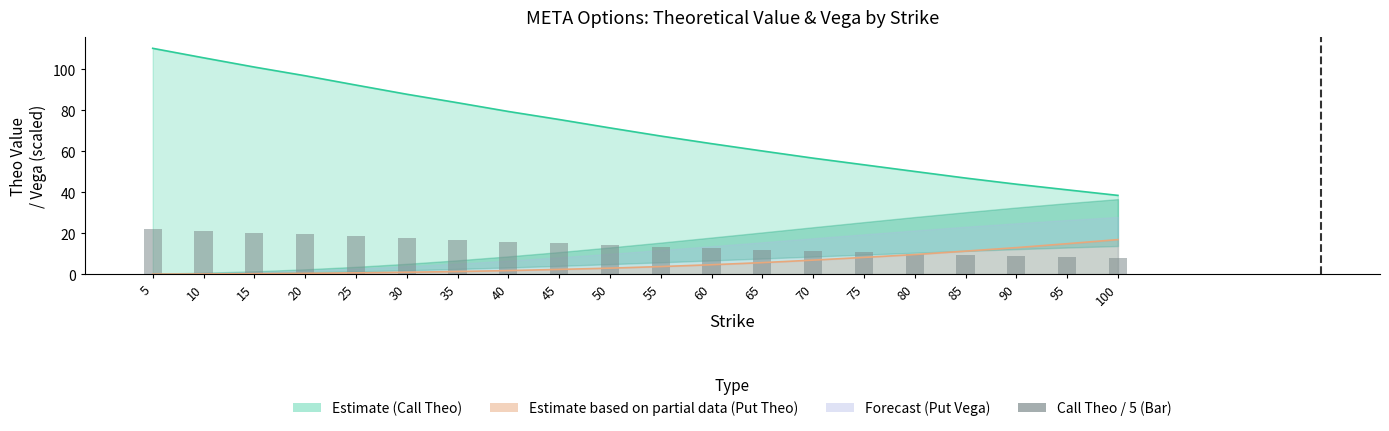

Which label corresponds to the largest value in the chart?

5